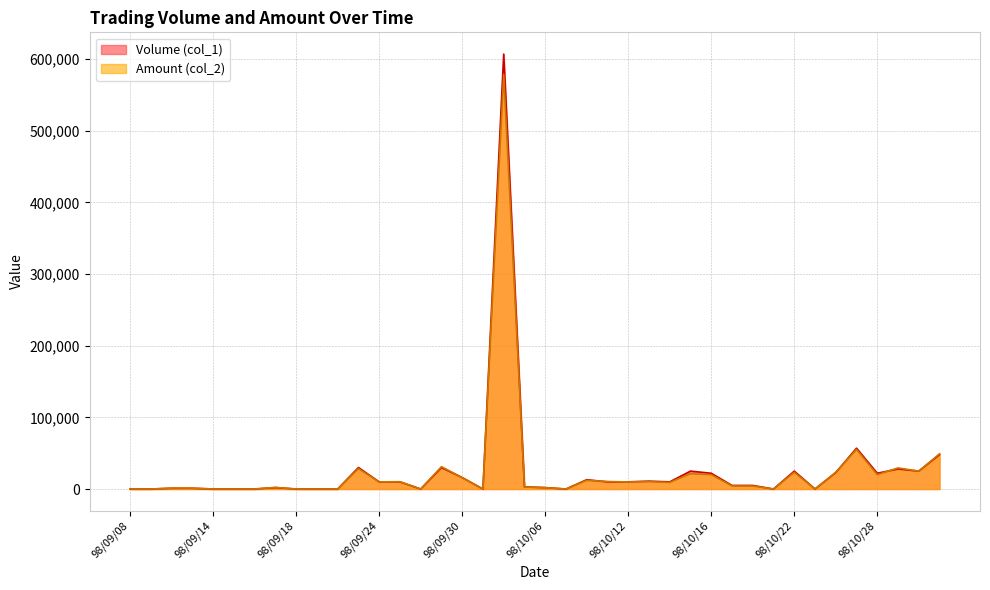

What position from the left is 98/09/16?

7